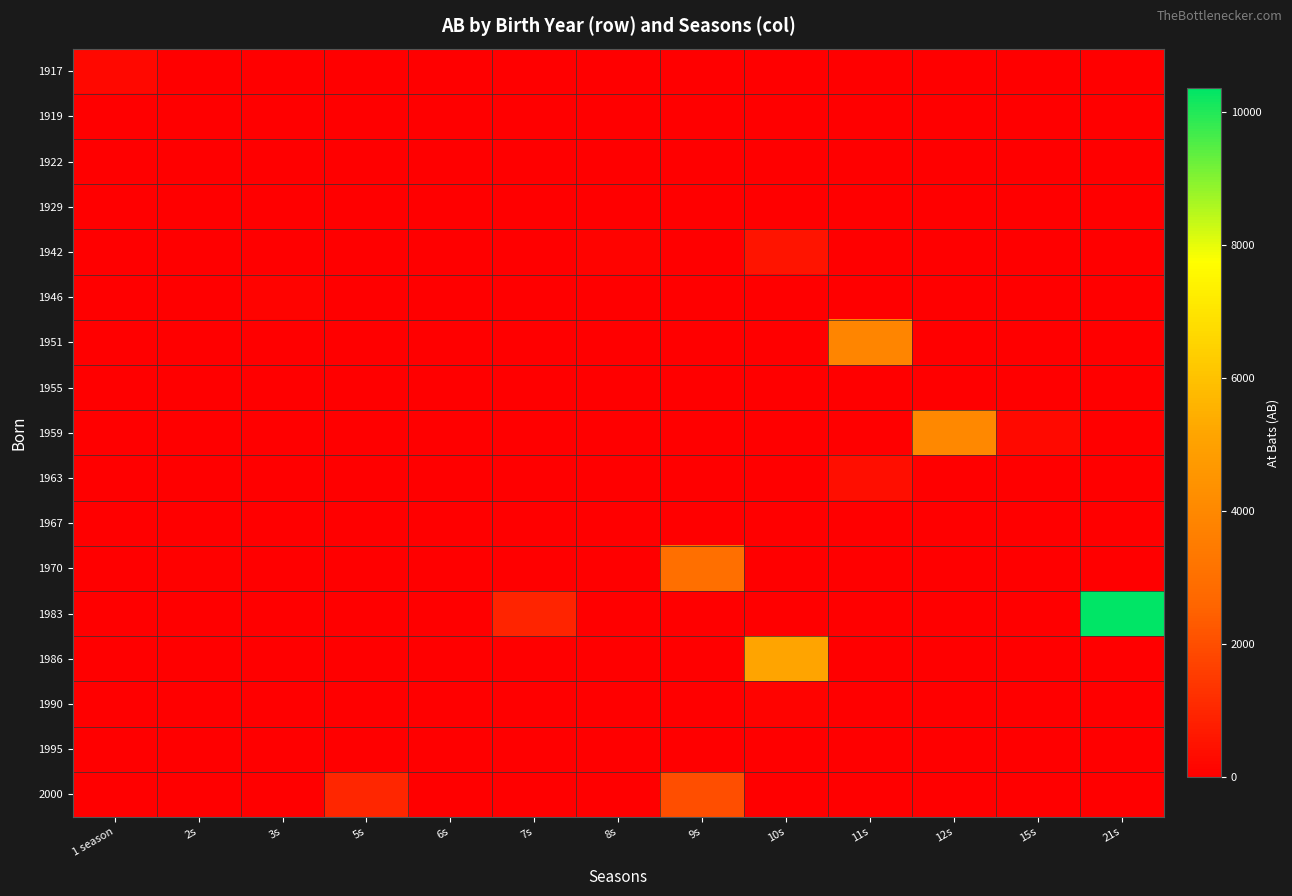

Reading left to right, transcribe all the data shown in this chart.

1917: 1 season=204	2s=0	3s=0	5s=0	6s=0	7s=0	8s=0	9s=0	10s=0	11s=0	12s=0	15s=0	21s=0
1919: 1 season=3	2s=0	3s=0	5s=0	6s=0	7s=0	8s=0	9s=0	10s=0	11s=0	12s=0	15s=0	21s=0
1922: 1 season=0	2s=0	3s=0	5s=36	6s=0	7s=0	8s=0	9s=0	10s=0	11s=0	12s=0	15s=0	21s=0
1929: 1 season=7	2s=0	3s=0	5s=0	6s=0	7s=0	8s=0	9s=0	10s=0	11s=0	12s=0	15s=0	21s=0
1942: 1 season=0	2s=0	3s=0	5s=0	6s=0	7s=0	8s=101	9s=0	10s=546	11s=0	12s=0	15s=0	21s=0
1946: 1 season=0	2s=0	3s=82	5s=0	6s=0	7s=0	8s=0	9s=0	10s=0	11s=0	12s=0	15s=0	21s=0
1951: 1 season=0	2s=0	3s=0	5s=0	6s=0	7s=0	8s=0	9s=0	10s=0	11s=3853	12s=0	15s=0	21s=0
1955: 1 season=0	2s=0	3s=0	5s=0	6s=0	7s=0	8s=0	9s=39	10s=0	11s=0	12s=0	15s=0	21s=0
1959: 1 season=0	2s=0	3s=0	5s=0	6s=0	7s=0	8s=0	9s=0	10s=0	11s=0	12s=3995	15s=259	21s=0
1963: 1 season=0	2s=0	3s=9	5s=0	6s=0	7s=0	8s=0	9s=0	10s=0	11s=374	12s=0	15s=0	21s=0
1967: 1 season=0	2s=0	3s=0	5s=0	6s=0	7s=0	8s=0	9s=0	10s=0	11s=0	12s=0	15s=0	21s=0
1970: 1 season=0	2s=41	3s=0	5s=0	6s=0	7s=0	8s=0	9s=2958	10s=0	11s=0	12s=0	15s=0	21s=0
1983: 1 season=0	2s=0	3s=0	5s=0	6s=0	7s=950	8s=0	9s=0	10s=0	11s=0	12s=0	15s=0	21s=10356
1986: 1 season=0	2s=0	3s=0	5s=0	6s=0	7s=0	8s=0	9s=0	10s=5105	11s=0	12s=0	15s=0	21s=0
1990: 1 season=0	2s=0	3s=0	5s=0	6s=10	7s=0	8s=0	9s=0	10s=100	11s=0	12s=0	15s=0	21s=0
1995: 1 season=0	2s=0	3s=0	5s=0	6s=0	7s=0	8s=0	9s=0	10s=0	11s=0	12s=0	15s=0	21s=0
2000: 1 season=0	2s=0	3s=0	5s=989	6s=0	7s=0	8s=0	9s=2015	10s=0	11s=0	12s=0	15s=0	21s=0